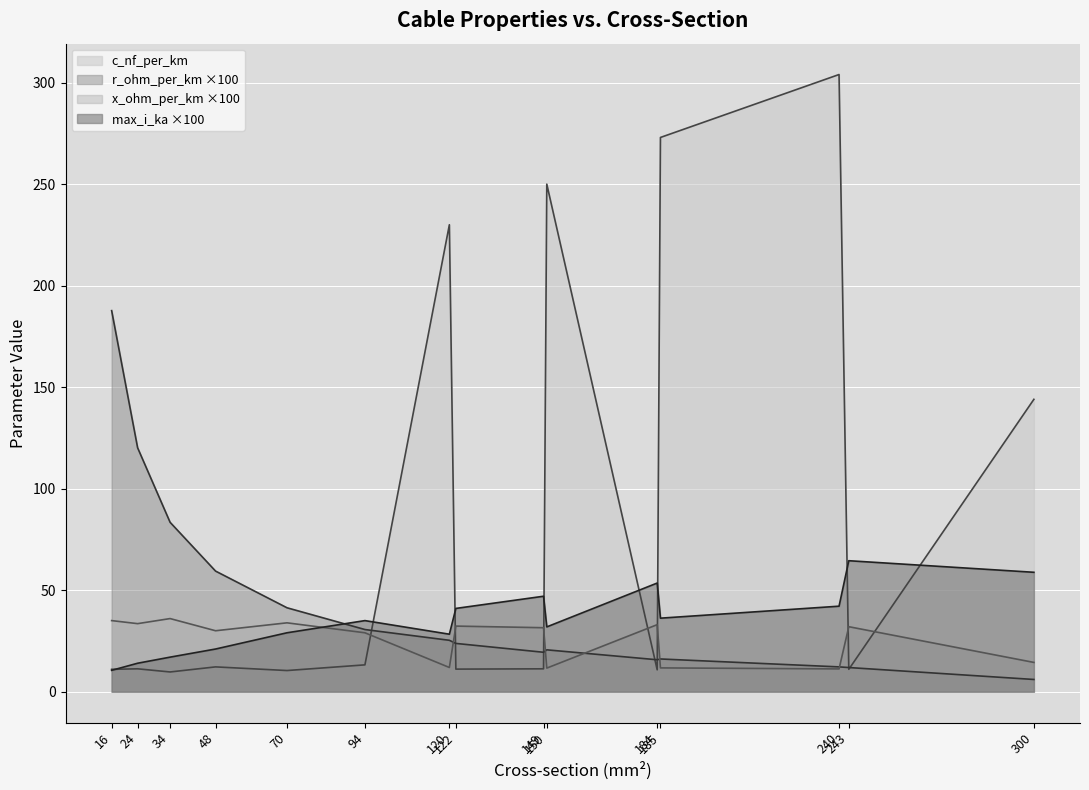

Reading left to right, extract all data points from this chart.

c_nf_per_km: 16=11.0	24=11.2	34=9.7	48=12.2	70=10.4	94=13.2	120=230.0	122=11.1	149=11.2	150=250.0	184=10.8	185=273.0	240=304.0	243=11.0	300=144.0
x_ohm_per_km: 16=35.0	24=33.5	34=36.0	48=30.0	70=33.9	94=29.0	120=11.9	122=32.3	149=31.5	150=11.6	184=33.0	185=11.7	240=11.2	243=32.0	300=14.4
r_ohm_per_km: 16=187.7	24=120.1	34=83.4	48=59.4	70=41.3	94=30.6	120=25.3	122=23.8	149=19.4	150=20.6	184=15.7	185=16.1	240=12.2	243=11.9	300=6.0
max_i_ka: 16=10.5	24=14.0	34=17.0	48=21.0	70=29.0	94=35.0	120=28.3	122=41.0	149=47.0	150=31.9	184=53.5	185=36.2	240=42.1	243=64.5	300=58.8